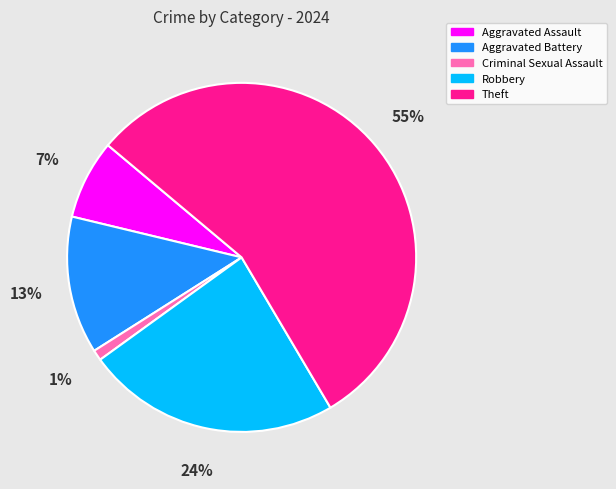

Which slice is the smallest?

Criminal Sexual Assault